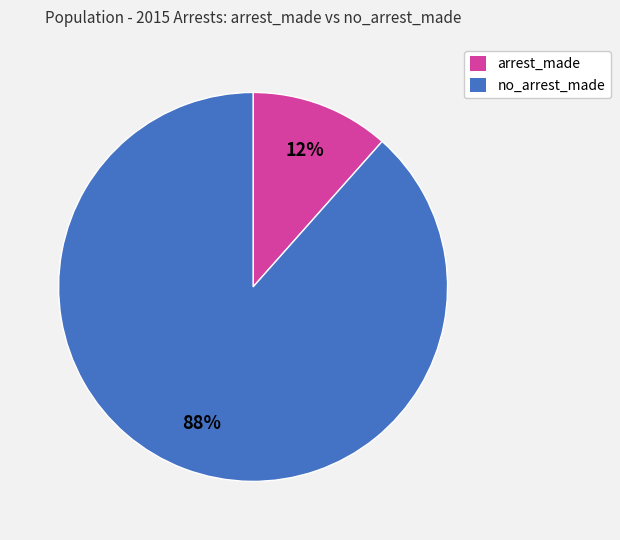

Between arrest_made and no_arrest_made, which is larger?

no_arrest_made